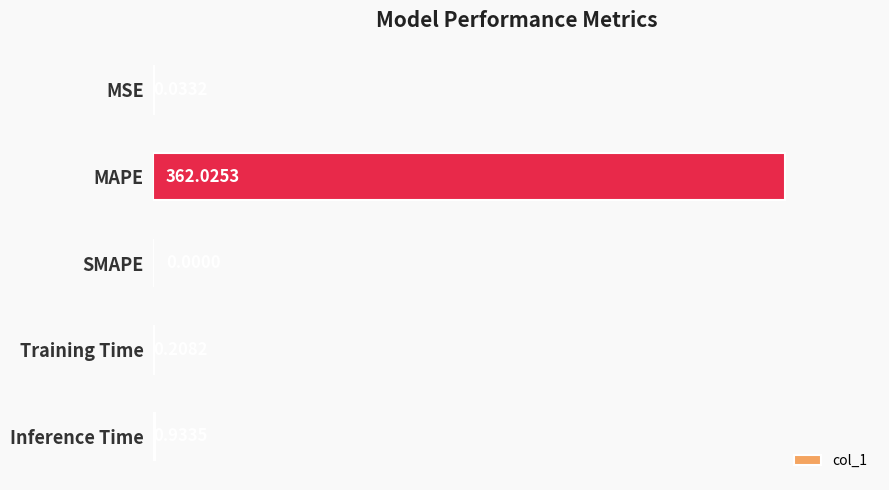

What is the sum of all values?

363.2